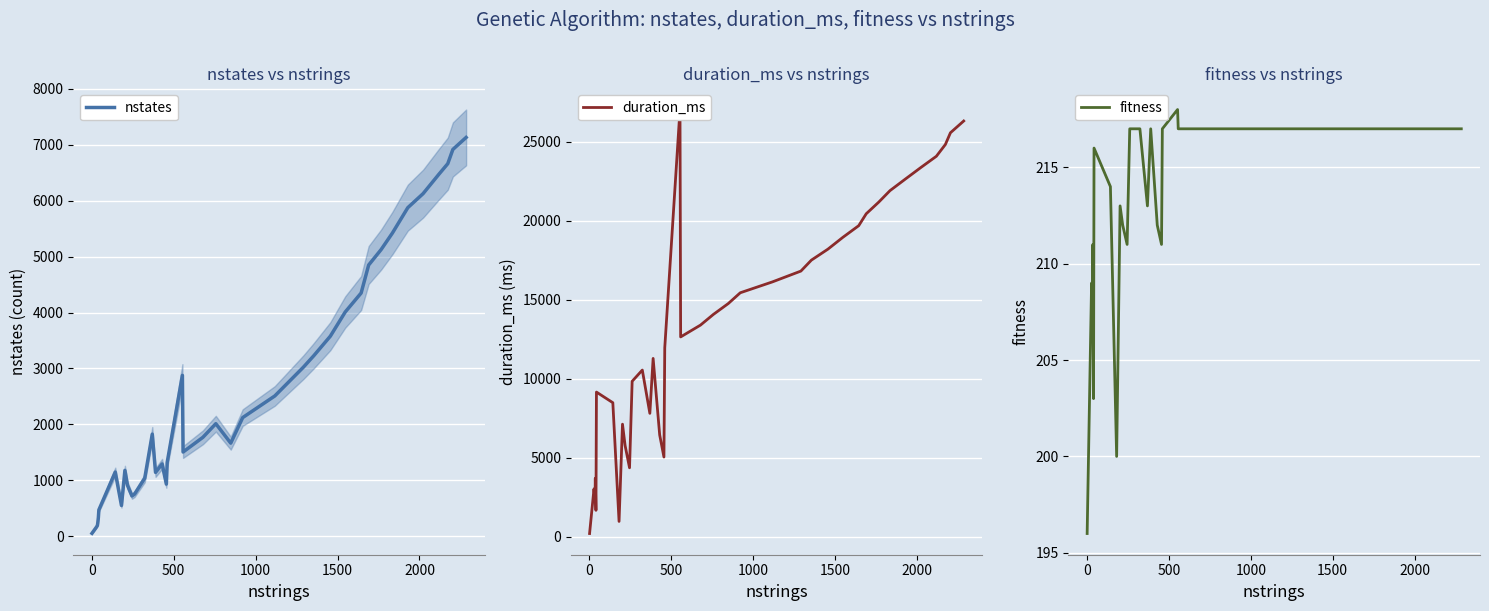

What is the difference between the highest and lowest values at 500?

2172